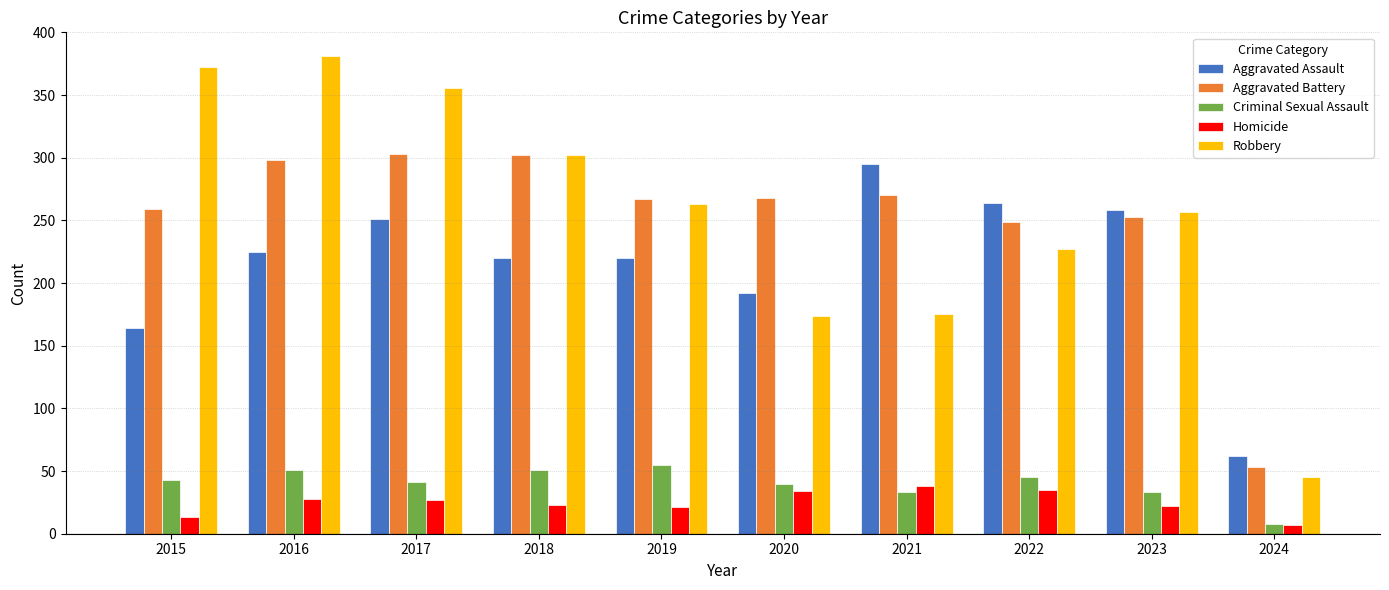

What is the total value across all series at 2015?

851